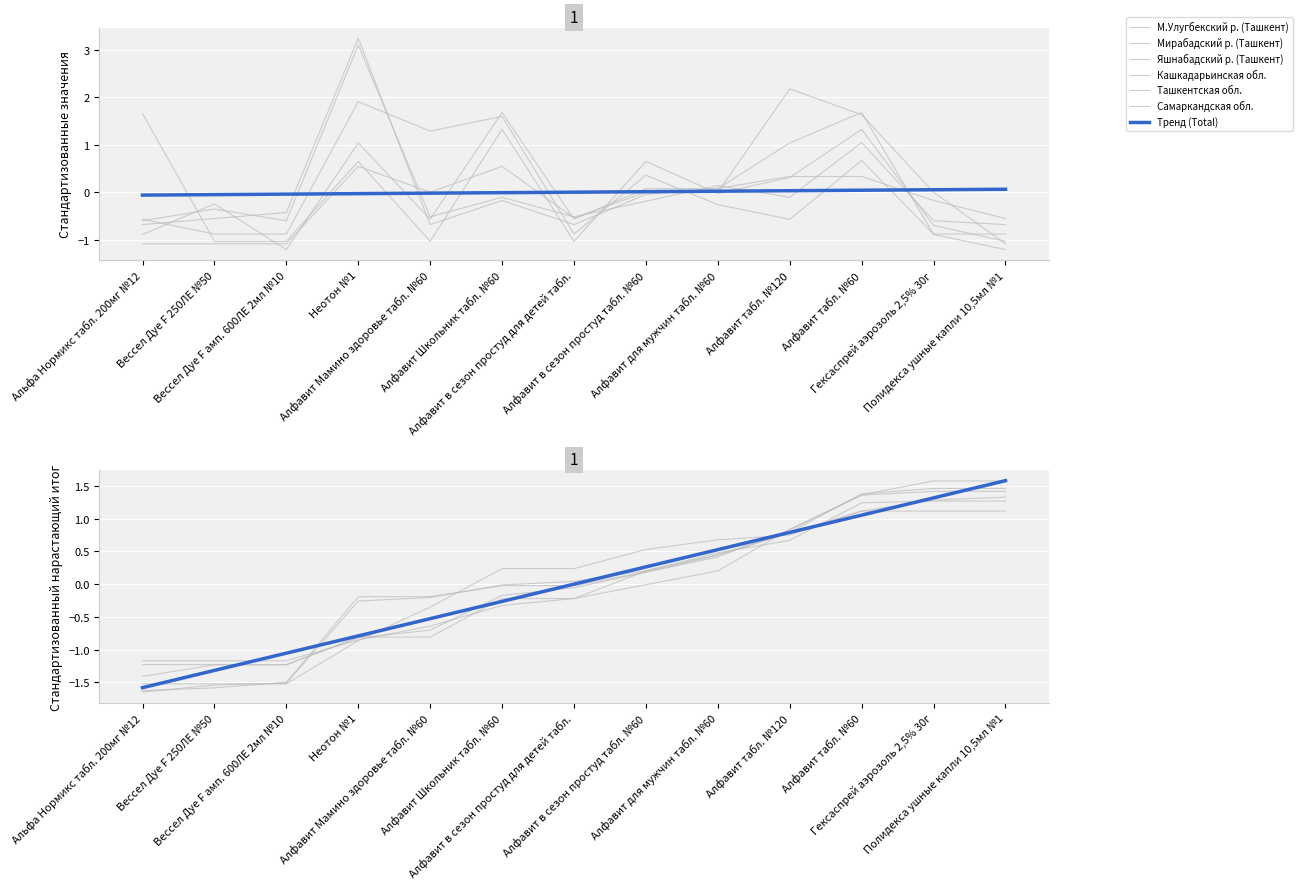

How many interior local valleys does the Самаркандская обл. series have?

3